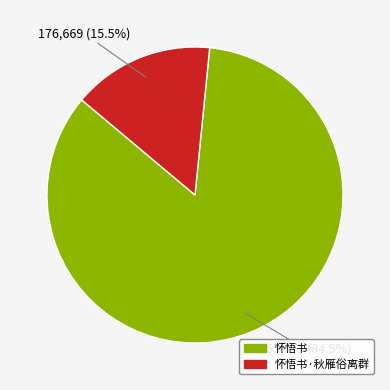

What portion of the pie excludes 怀悟书·秋雁俗离群?

84.5%